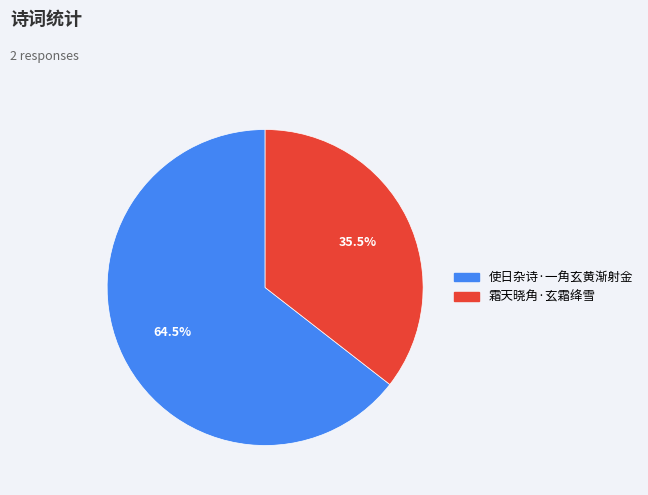

How many segments does this pie chart have?

2